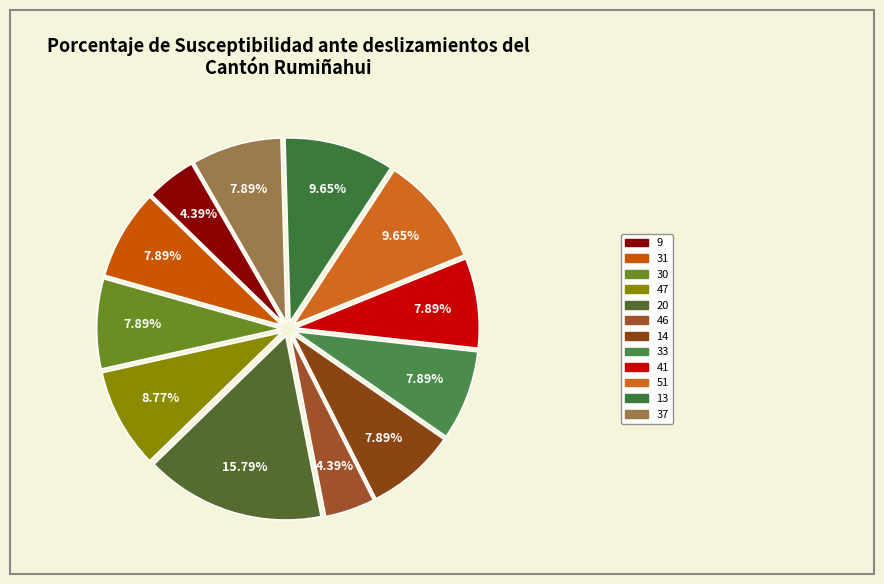

How many slices are in this pie chart?

12